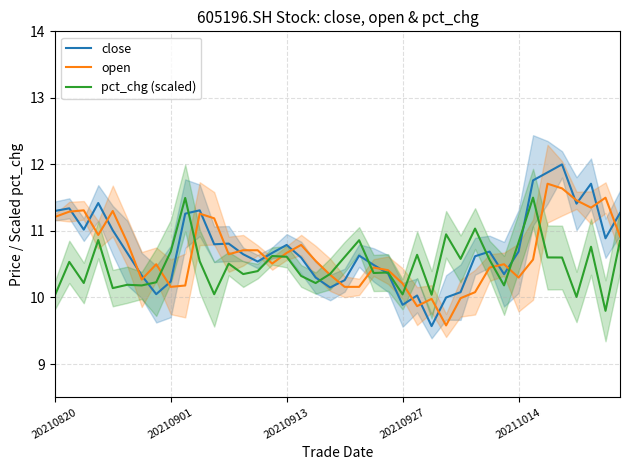

The value of pct_chg (scaled) at 37 is 10.8. True or false?

True